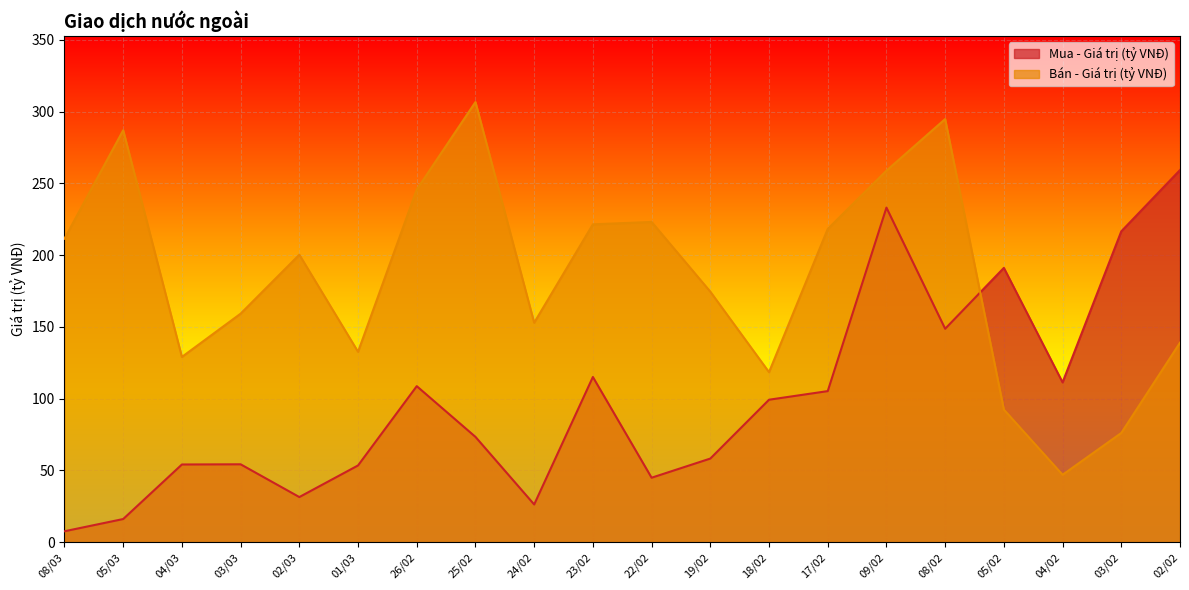

Which category has the highest value across all series?

25/02